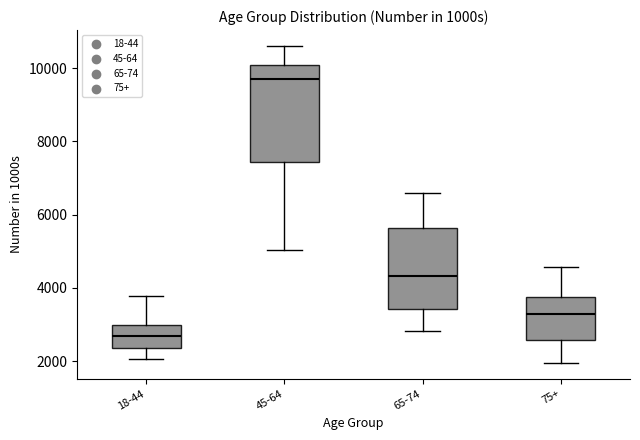

Where is the lower edge of the box for 75+ on the y-axis? The values are not printed on the chart, so give them approximately, as read against the axis.

2600